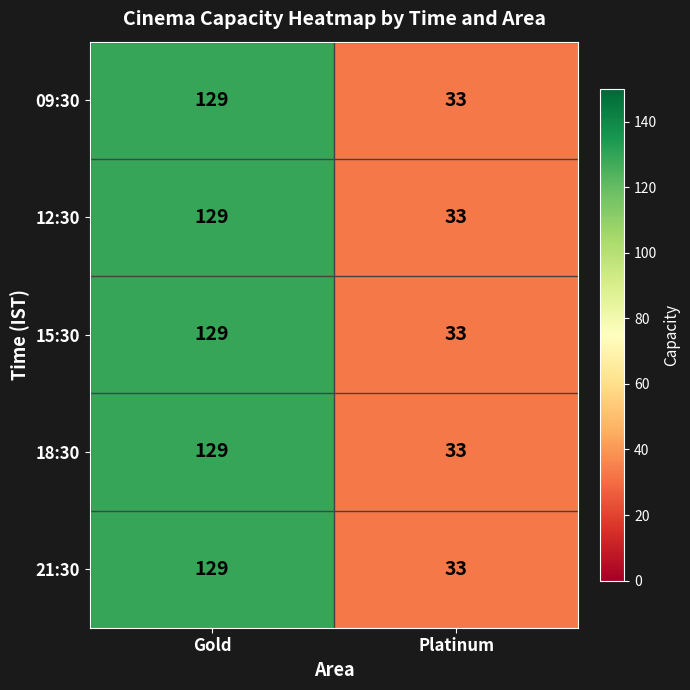

At which category does the chart reach its minimum across all series?

Platinum